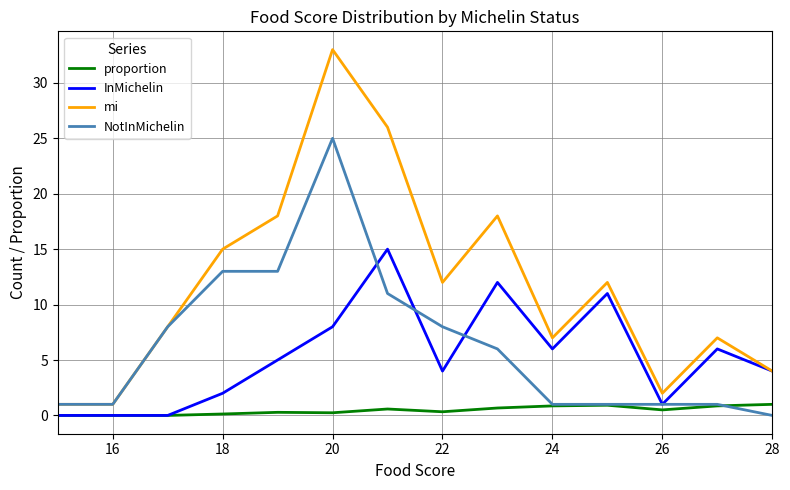

Rank the series by their maximum value, from lowest to highest.

proportion, InMichelin, NotInMichelin, mi